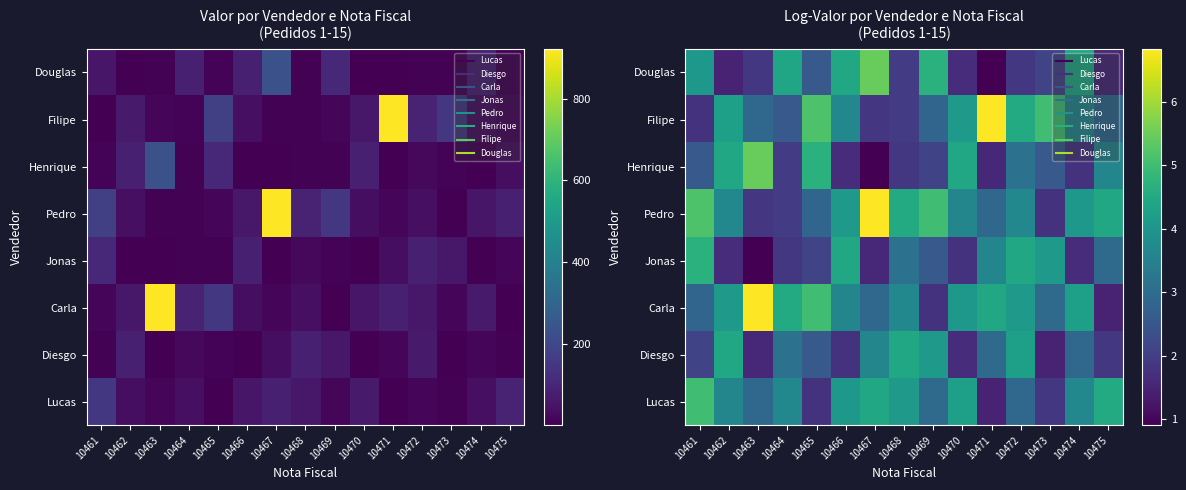

True or false: Douglas has a value of 2.6 at 10462.

False